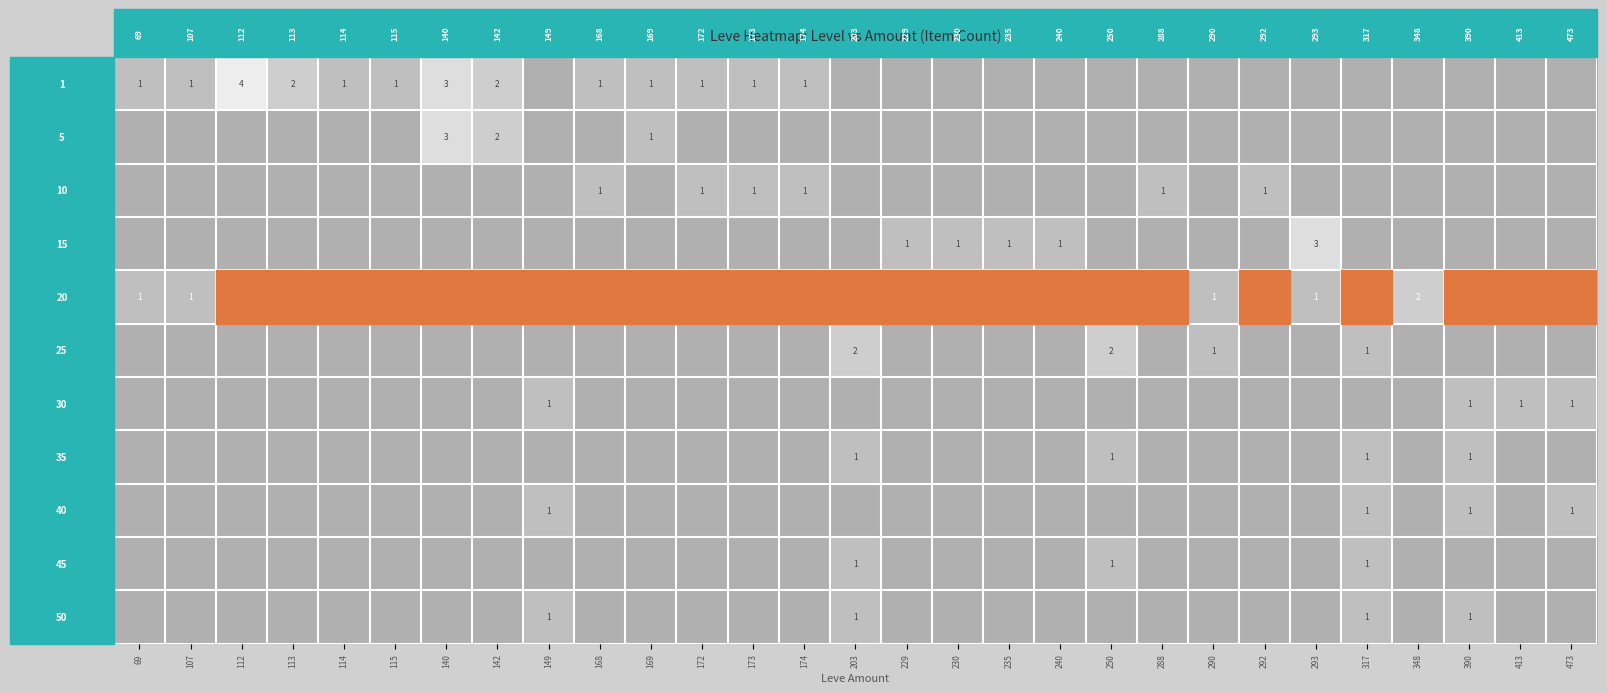

Is it true that 15 equals 1 at 240?

True